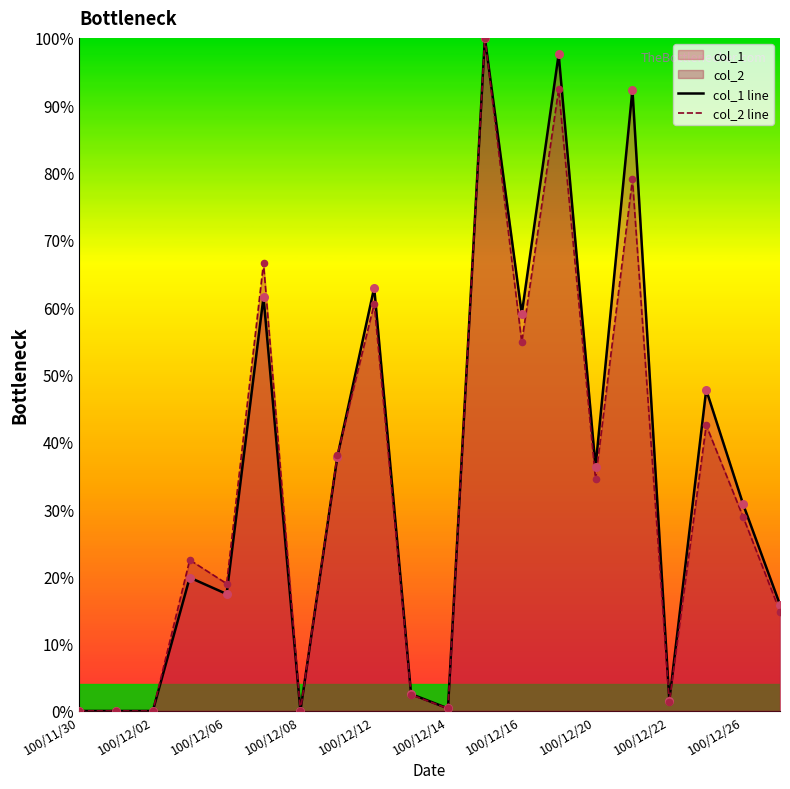

Which series has the largest total across all categories?

col_1 line